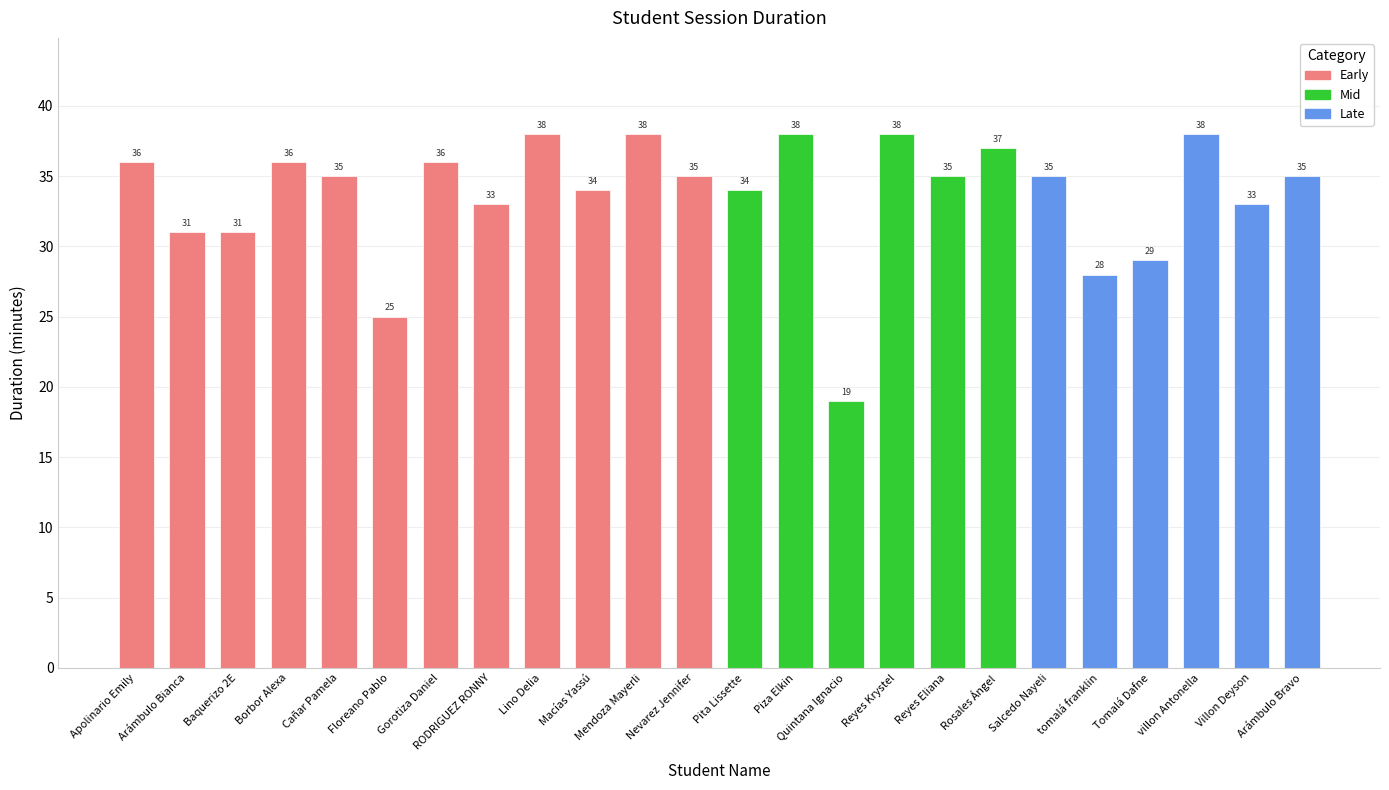

What is the sum of the values at RODRIGUEZ RONNY and Apolinario Emily?

69